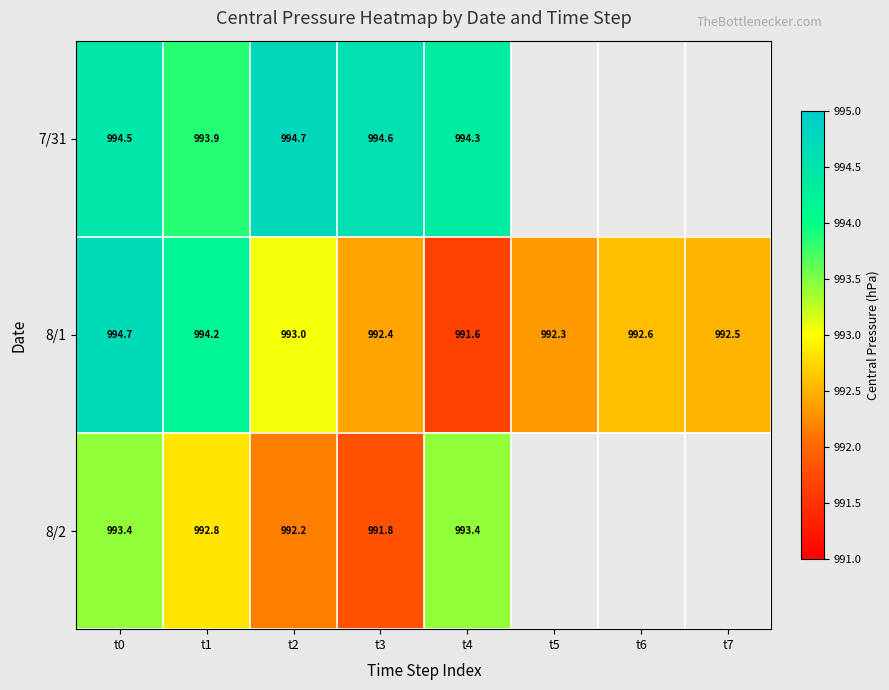

At how many categories does at least one series exceed 994?

5